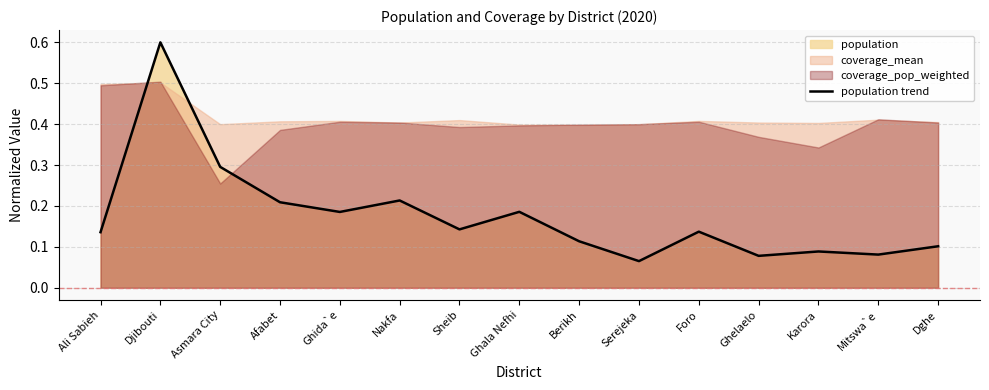

What is the sum of the values at Ghelaelo and Mitswa`e?

0.2